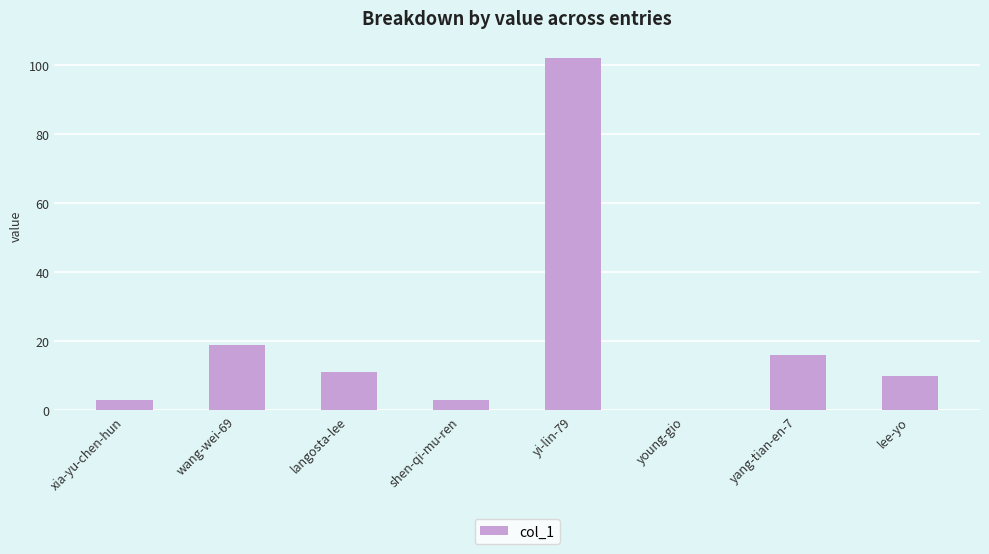

What is the greatest value displayed?

102